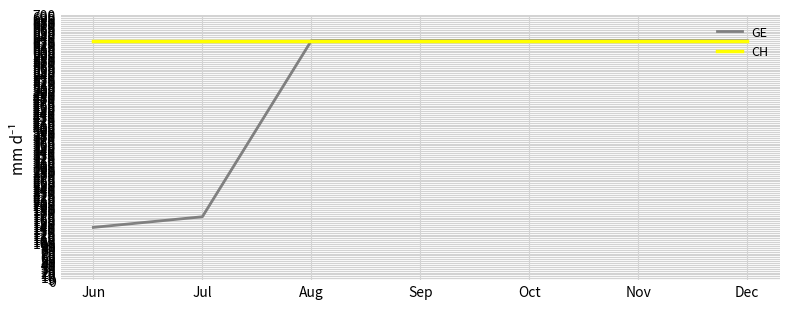

Is it true that GE equals 631 at Sep?

True